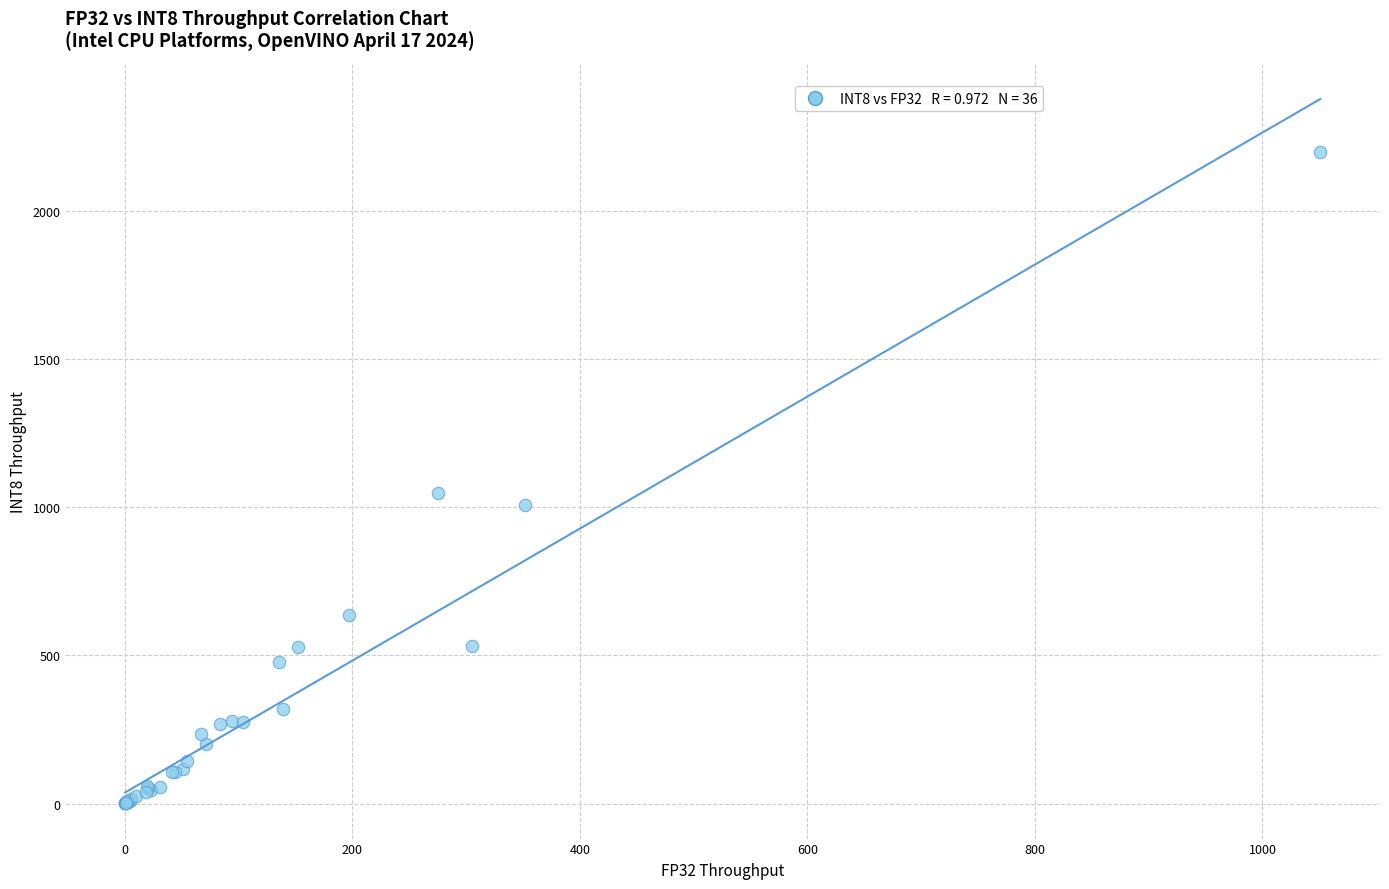

What Y value in the scatter plot is closest to 1099?

1046.9